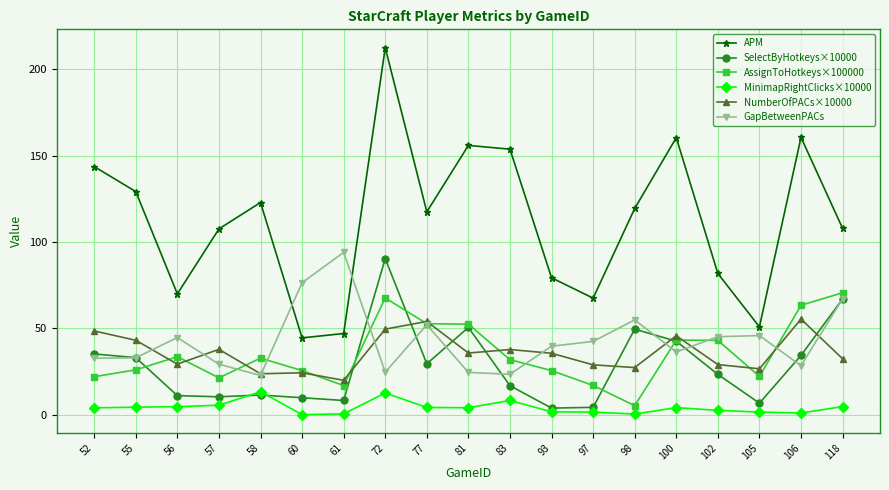

What value does the MinimapRightClicks×10000 series have at 61?

0.4